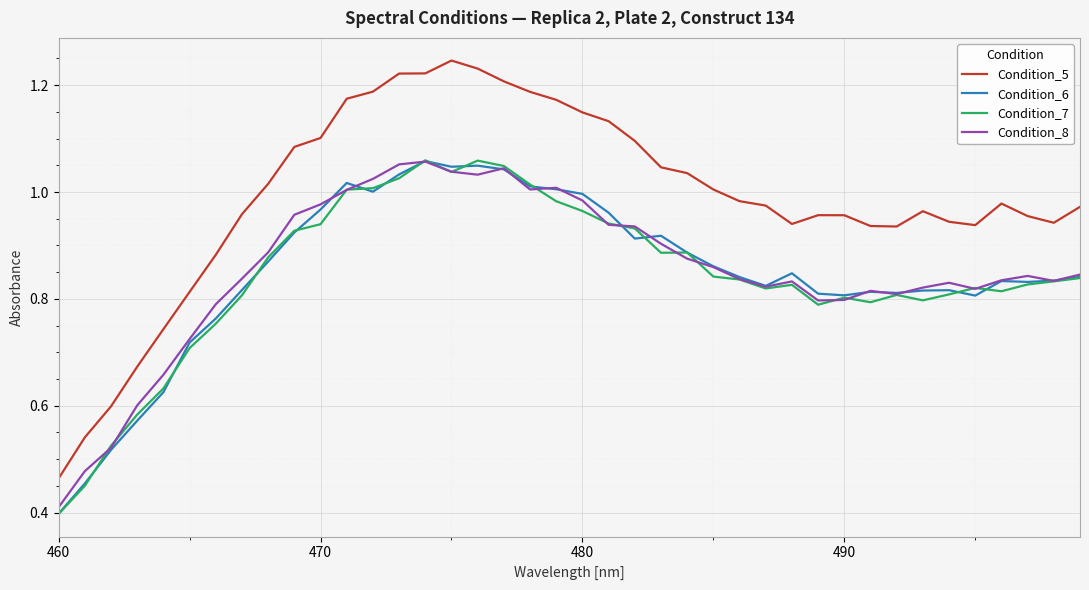

True or false: Condition_8 and Condition_5 intersect in this chart.

False